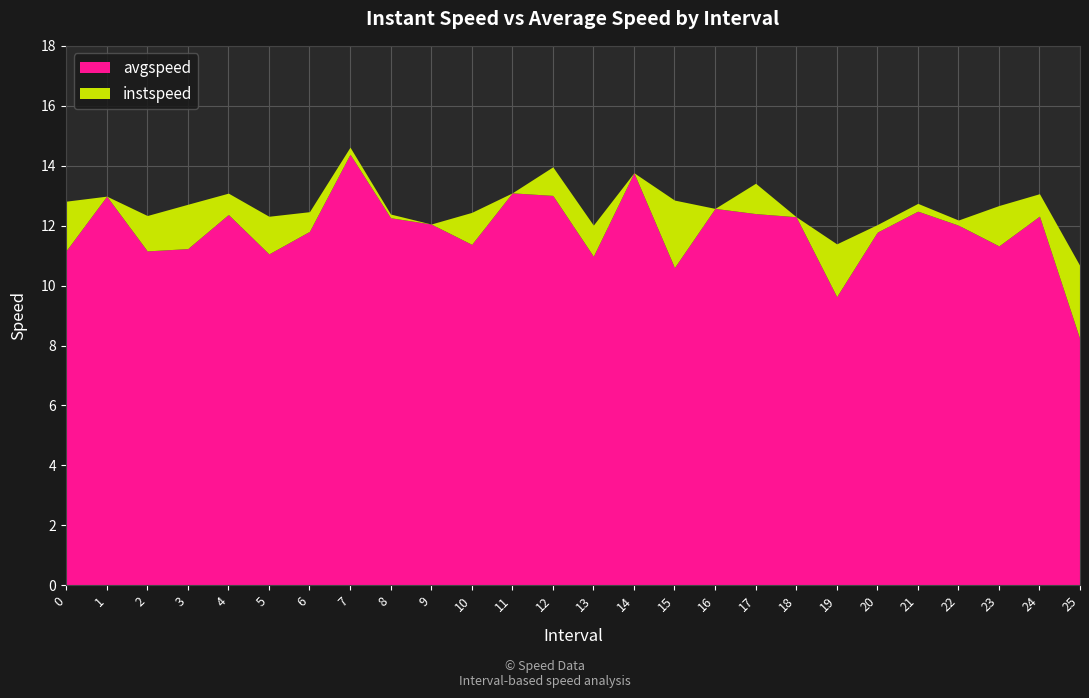

True or false: instspeed has more than 1 interior local peaks.

True